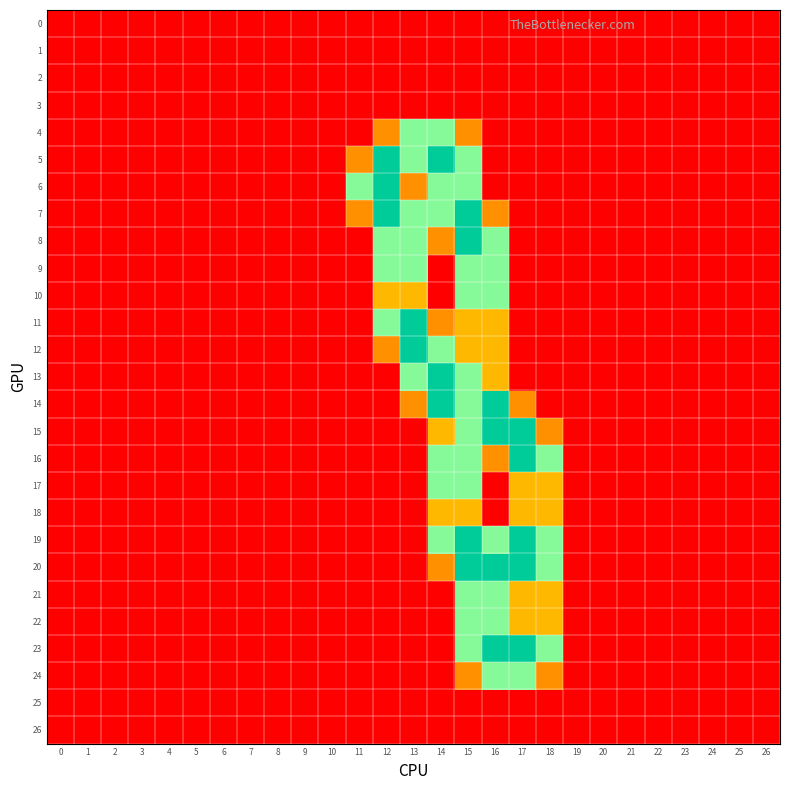

Which series has the largest total across all categories?

7